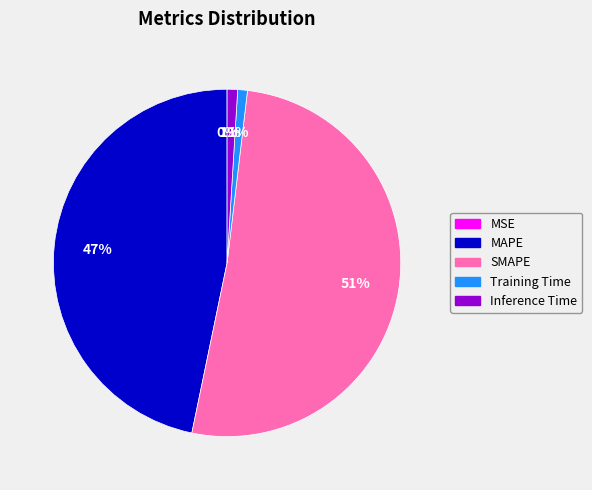

Is Training Time the majority of the pie?

No